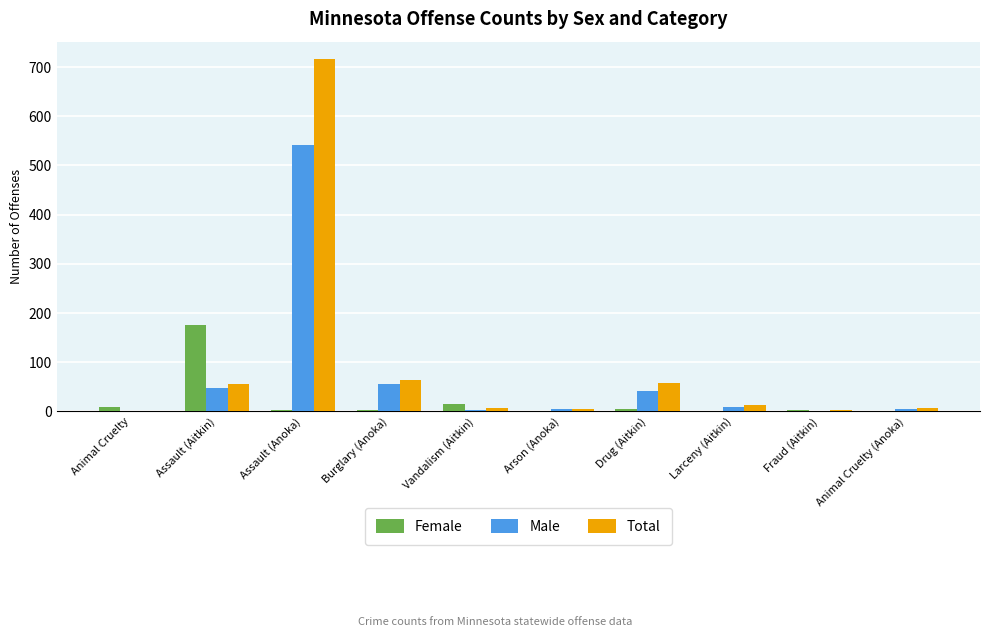

Is the value of Male at Animal Cruelty (Anoka) greater than the value of Total at Assault (Anoka)?

No